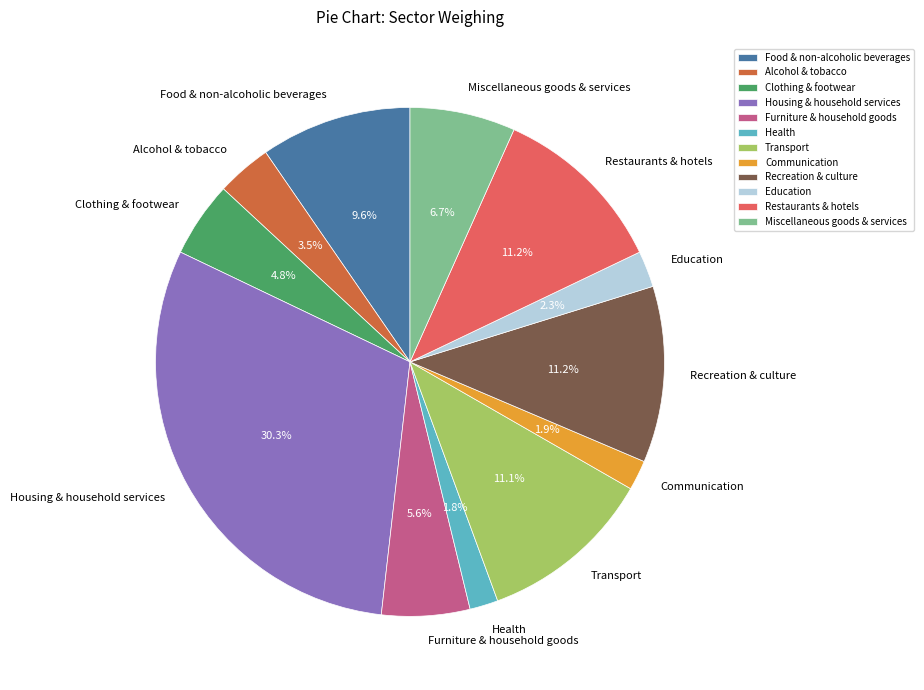

What percentage do Miscellaneous goods & services and Recreation & culture together represent?

17.9%